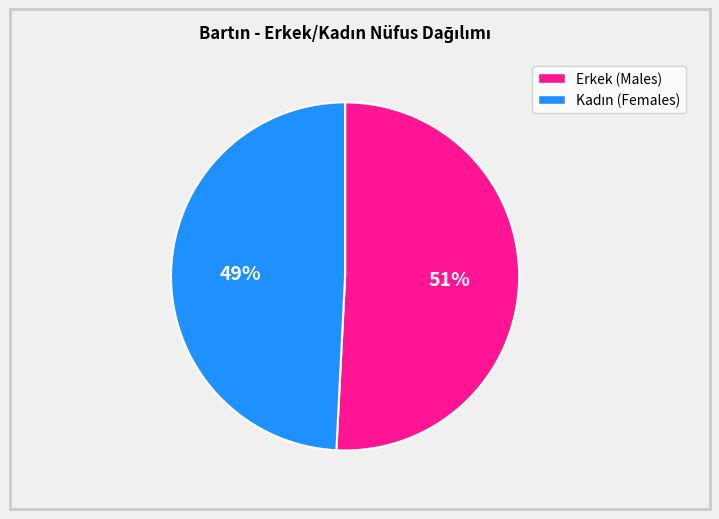

How many segments does this pie chart have?

2